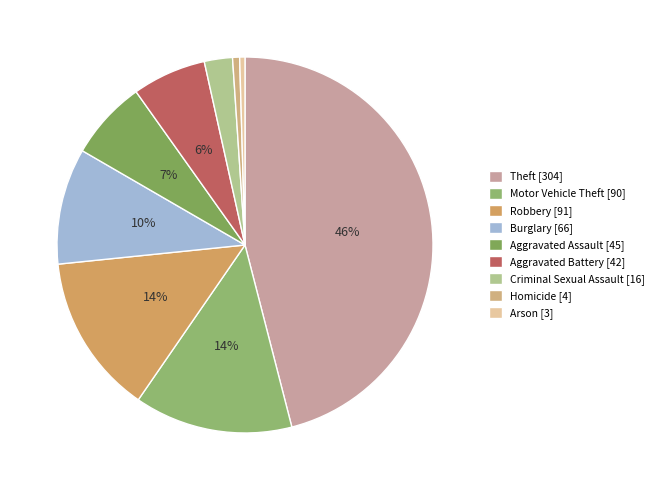

How many segments does this pie chart have?

9